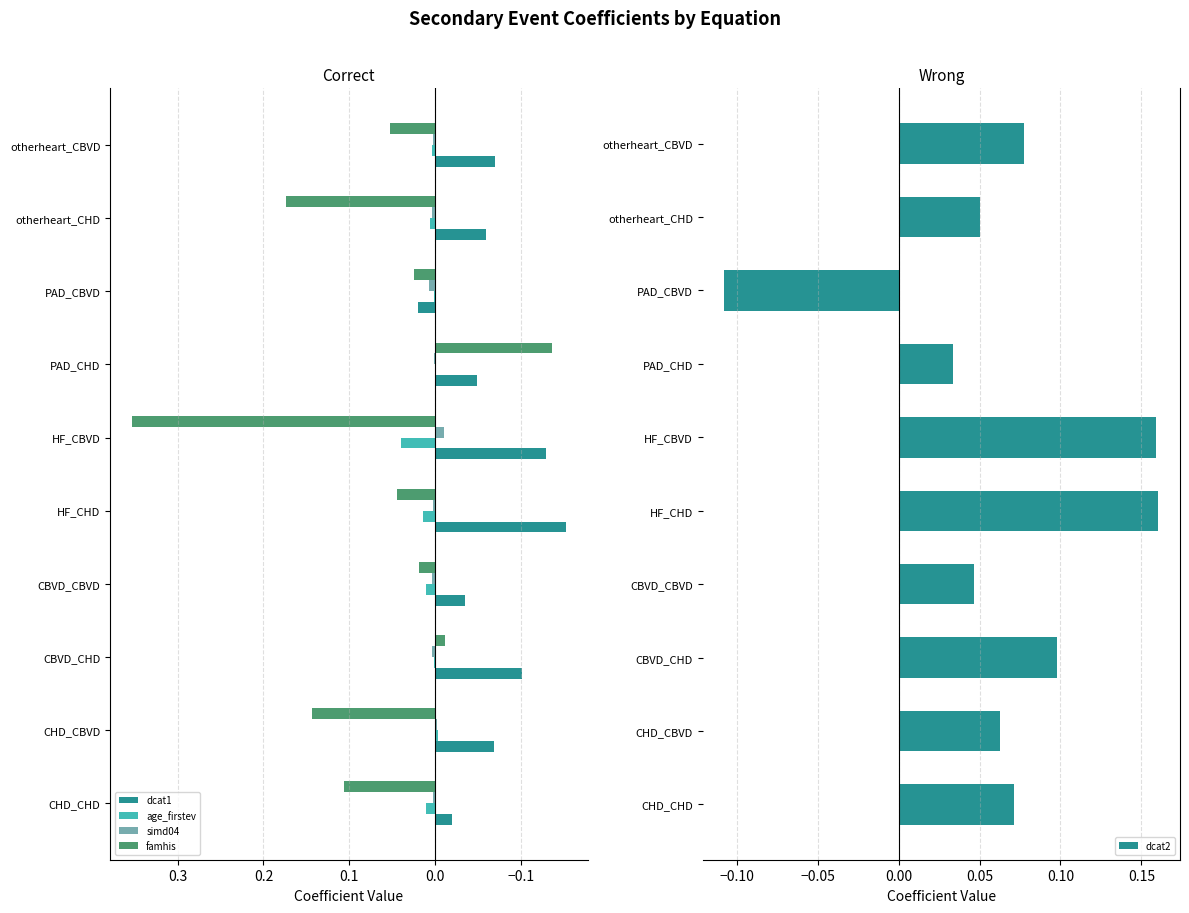

At which label does dcat1 reach its peak?

PAD_CBVD